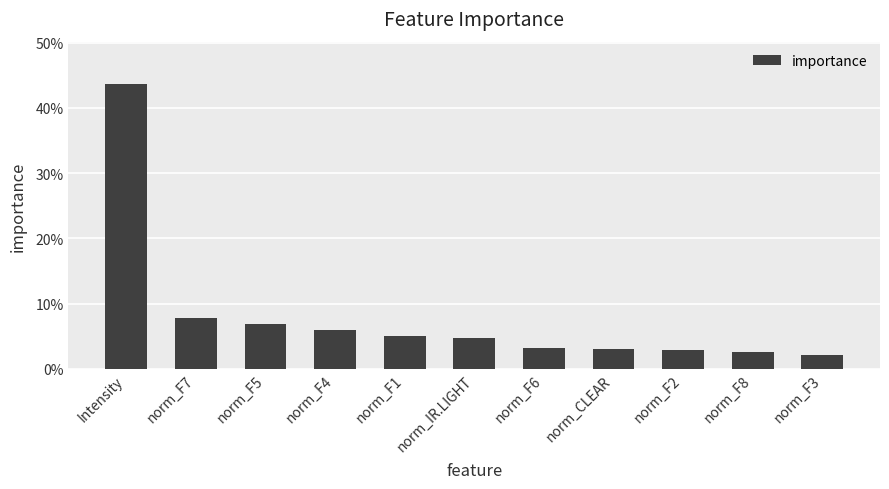

Reading right to left, what are all the values shown in this chart?

0.0	0.0	0.0	0.0	0.0	0.0	0.1	0.1	0.1	0.1	0.4